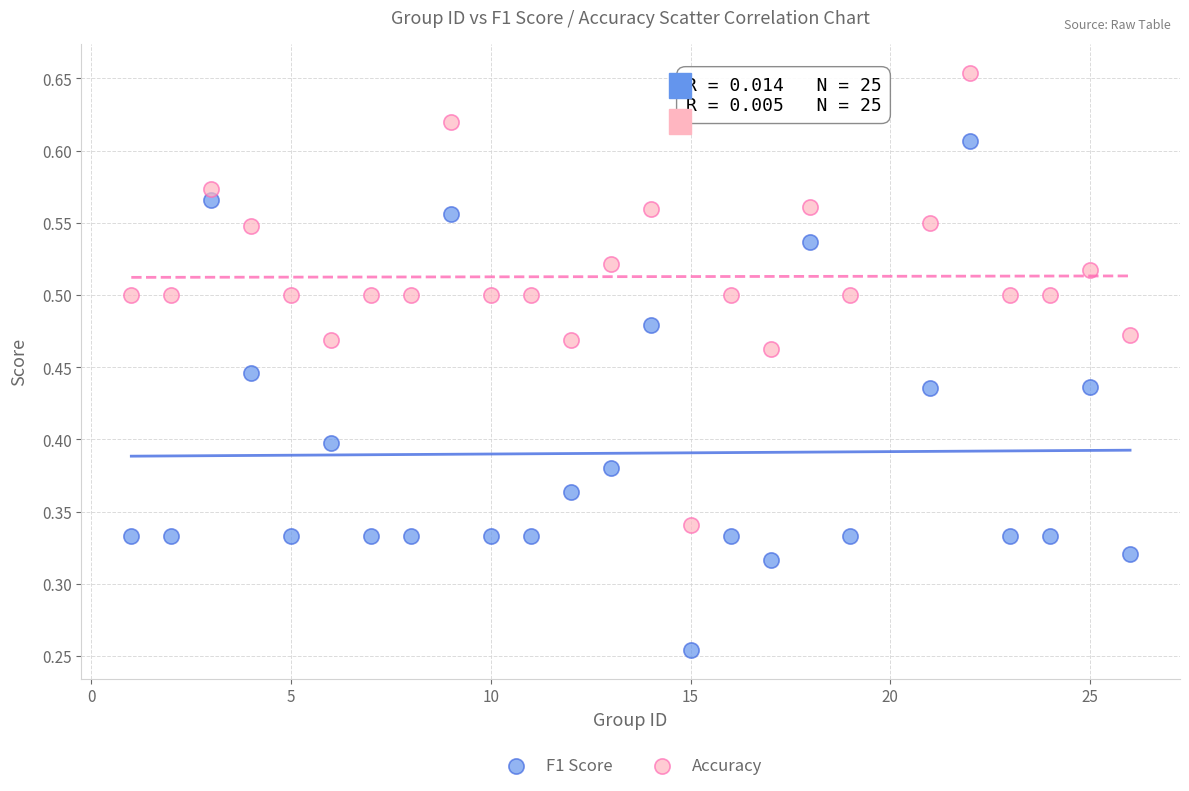

Which series has the largest Y range (max minus min)?

F1 Score